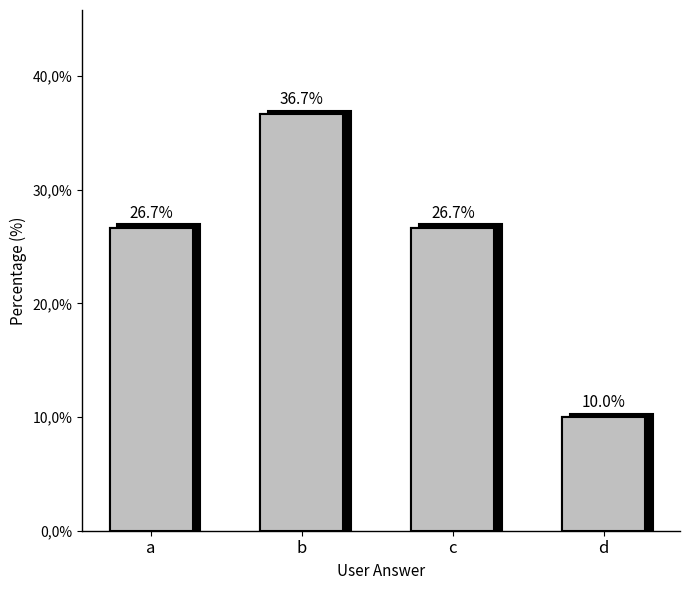

Between b and c, which series saw the biggest shift?

user_answer